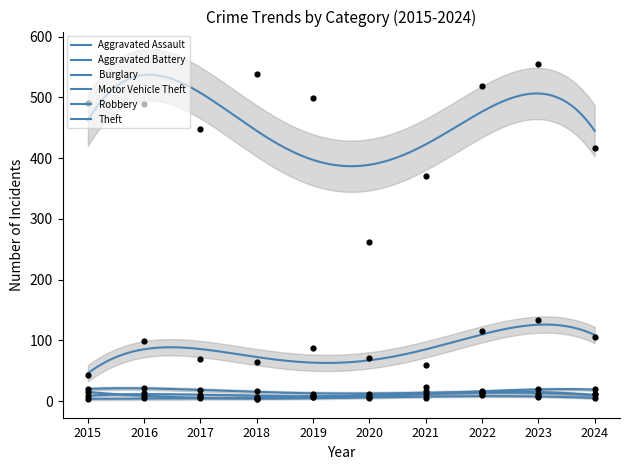

Which series has the largest Y range (max minus min)?

Theft